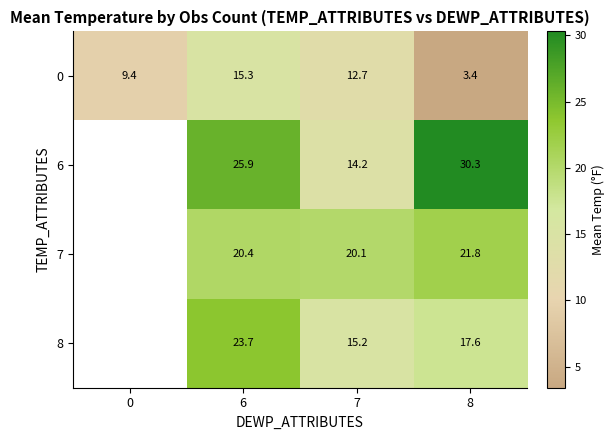

The 8 series shows 17.6 at 8. True or false?

True